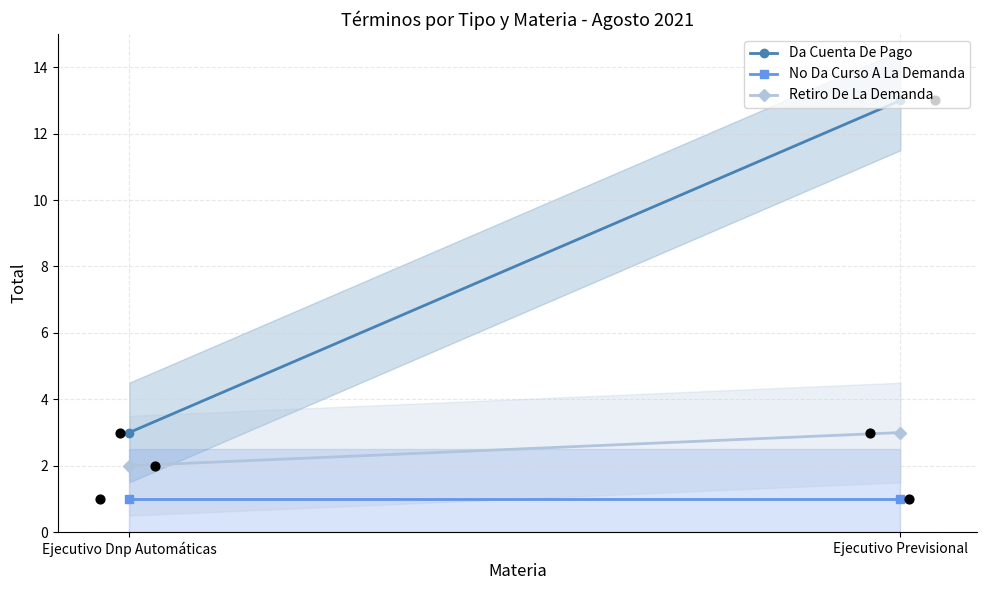

Which series has the largest total across all categories?

Da Cuenta De Pago